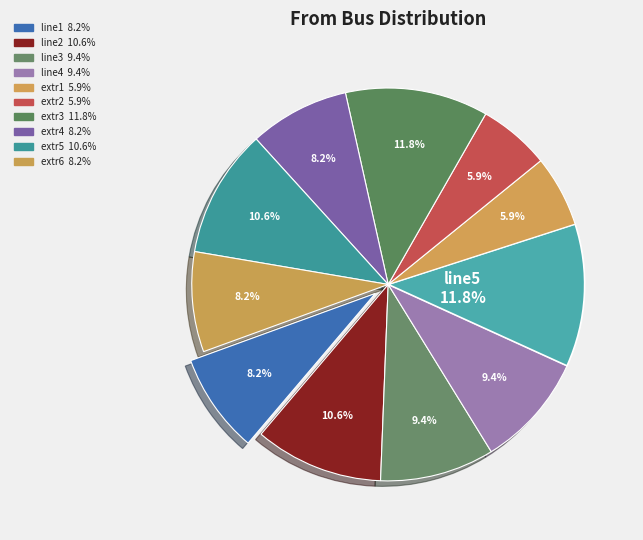

Which slice is the smallest?

extr1